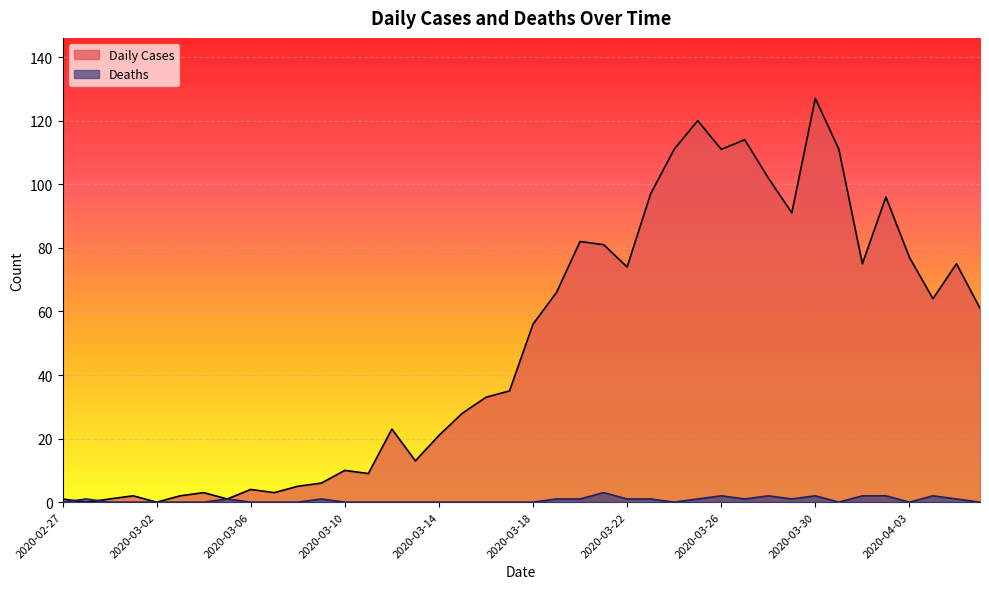

How many times do Deaths and Daily Cases cross each other?

2